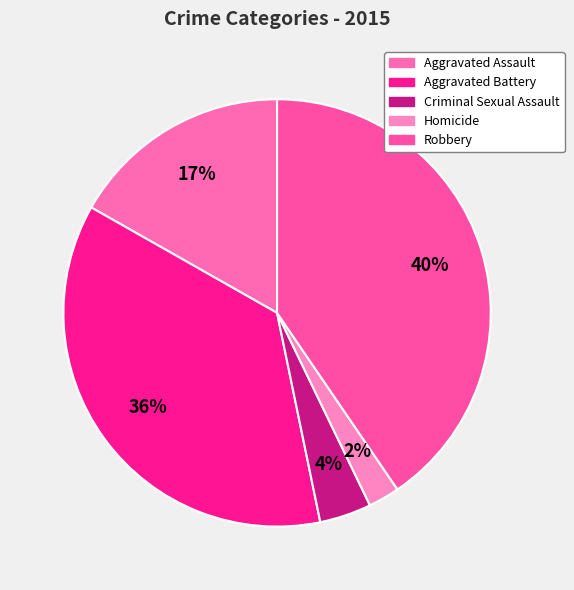

The Aggravated Assault slice represents 17% of the pie. True or false?

True